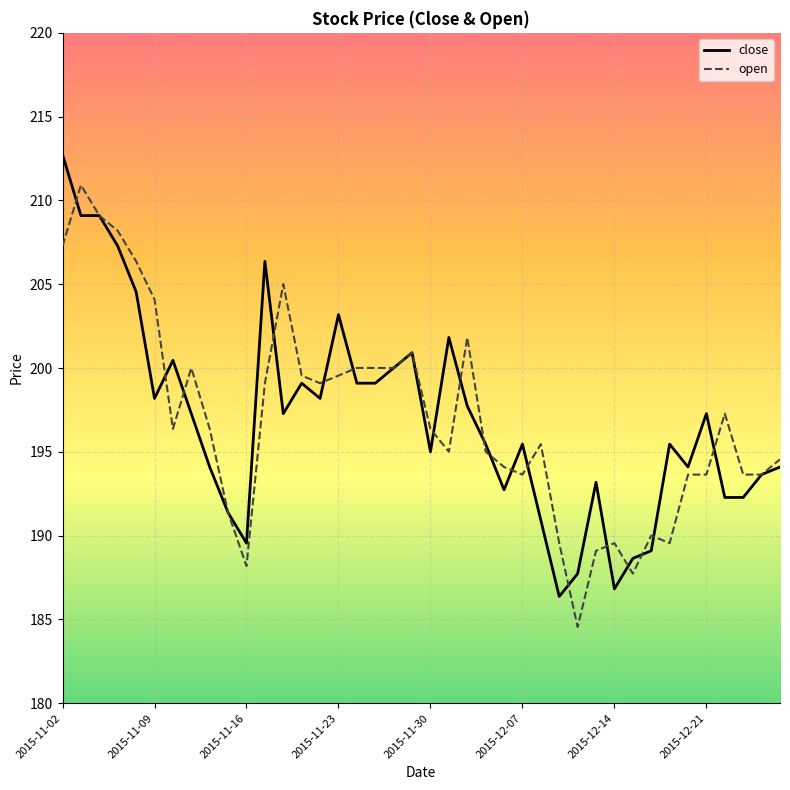

List the series in order of their peak value, lowest first.

open, close